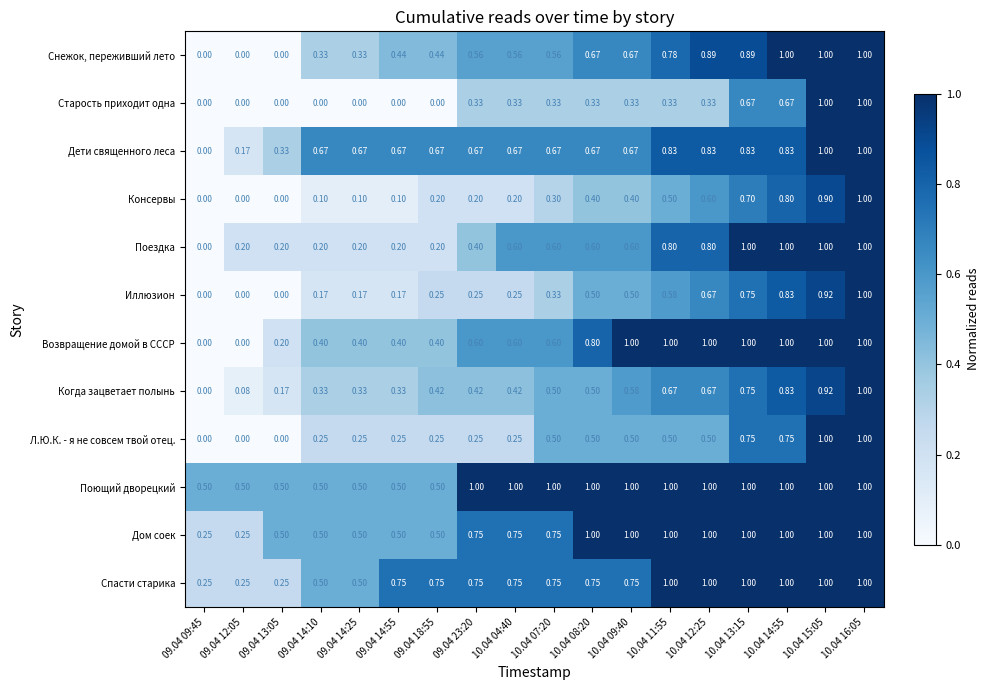

Which series has the largest total across all categories?

Поющий дворецкий